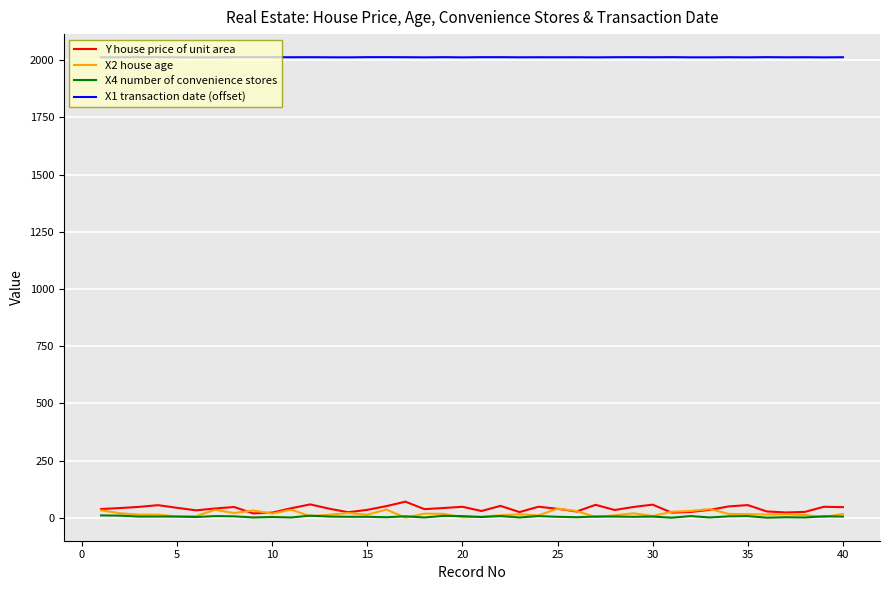

True or false: X4 number of convenience stores and X1 transaction date (offset) intersect in this chart.

False